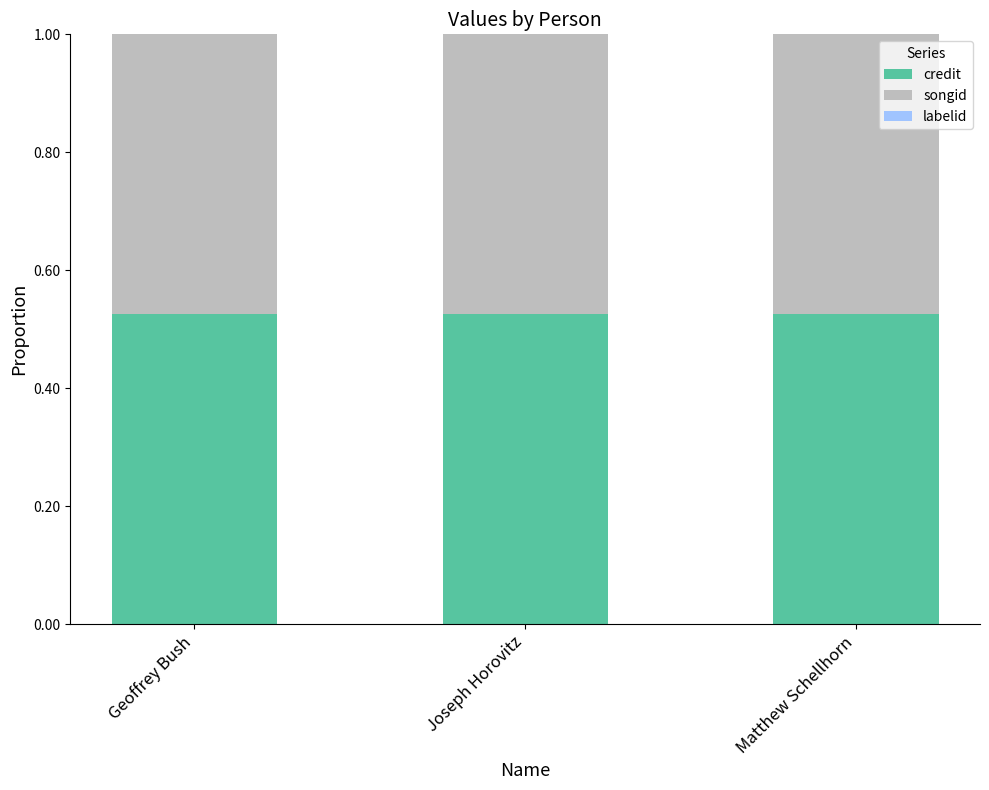

True or false: credit has a value of 0.8 at Joseph Horovitz.

False